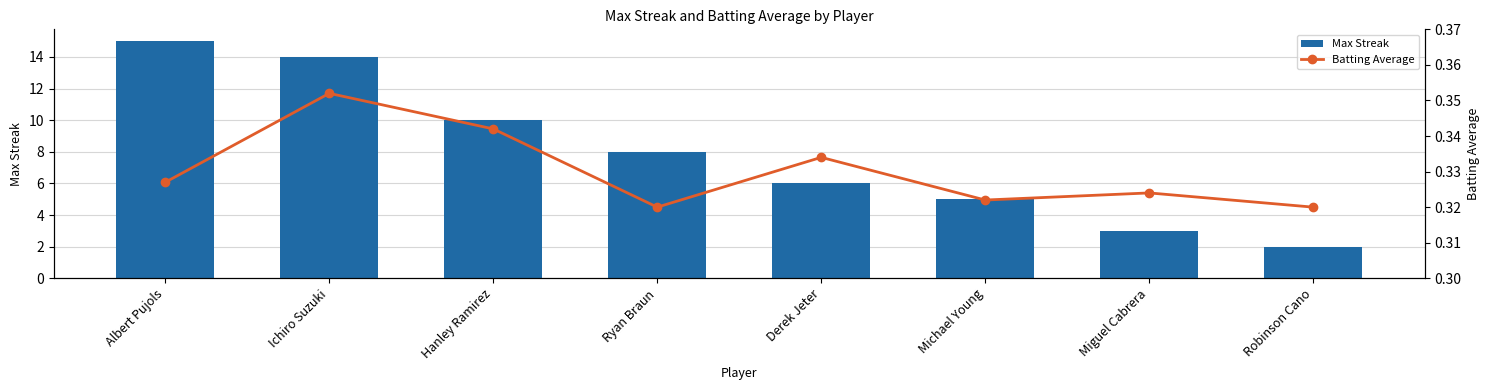

Which series has the widest spread of values?

Max Streak